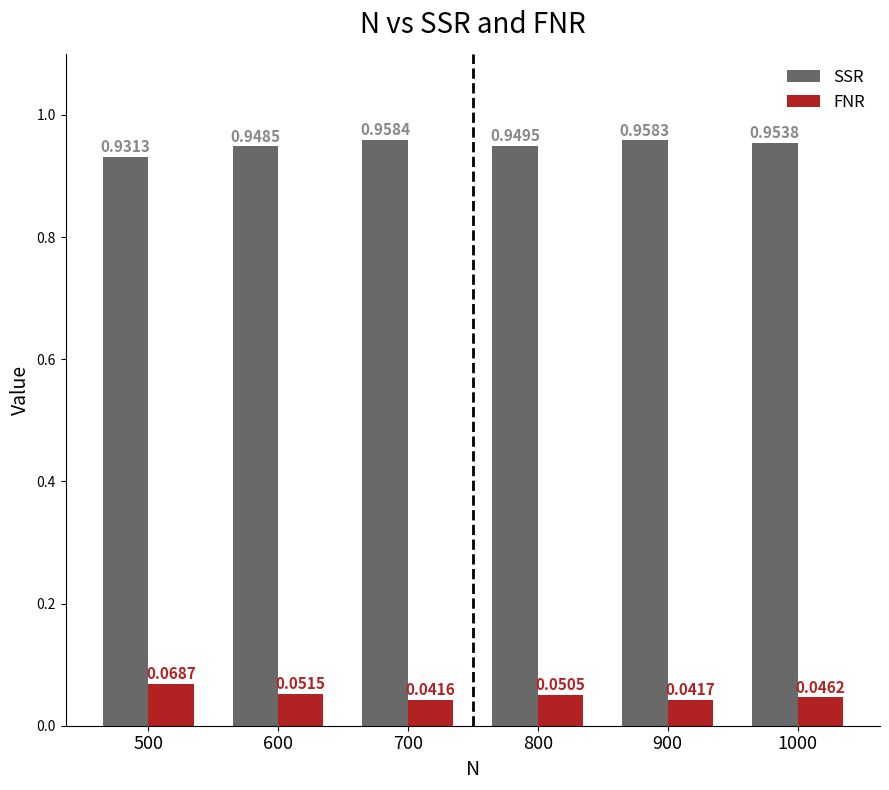

At how many categories does at least one series exceed 0?

6